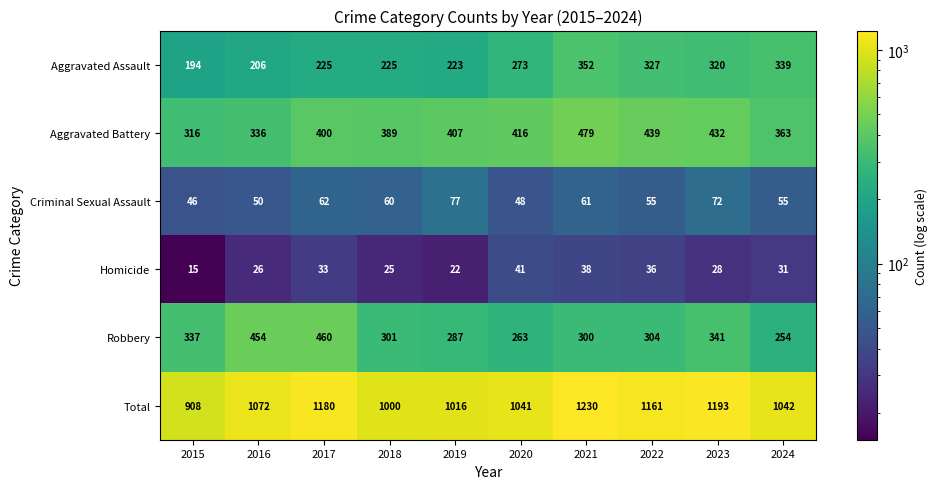

List the series in order of their peak value, highest first.

Total, Aggravated Battery, Robbery, Aggravated Assault, Criminal Sexual Assault, Homicide